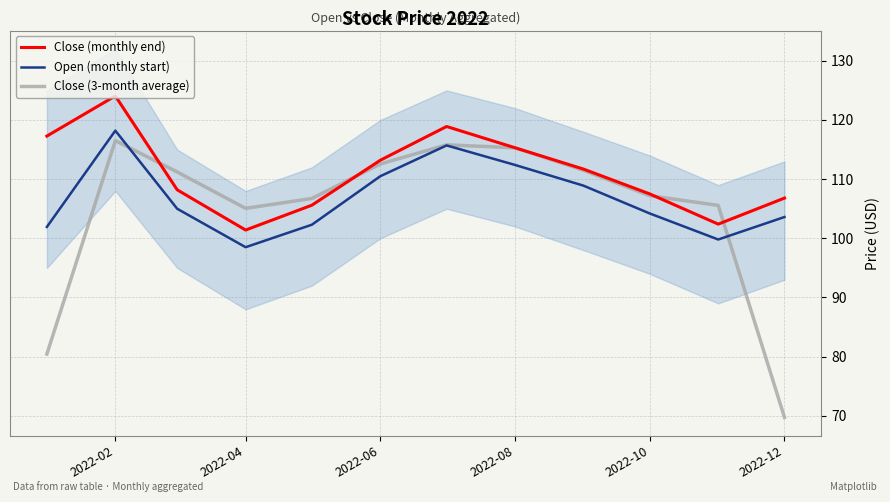

The Close (3-month average) series shows 185.2 at 2022-10. True or false?

False